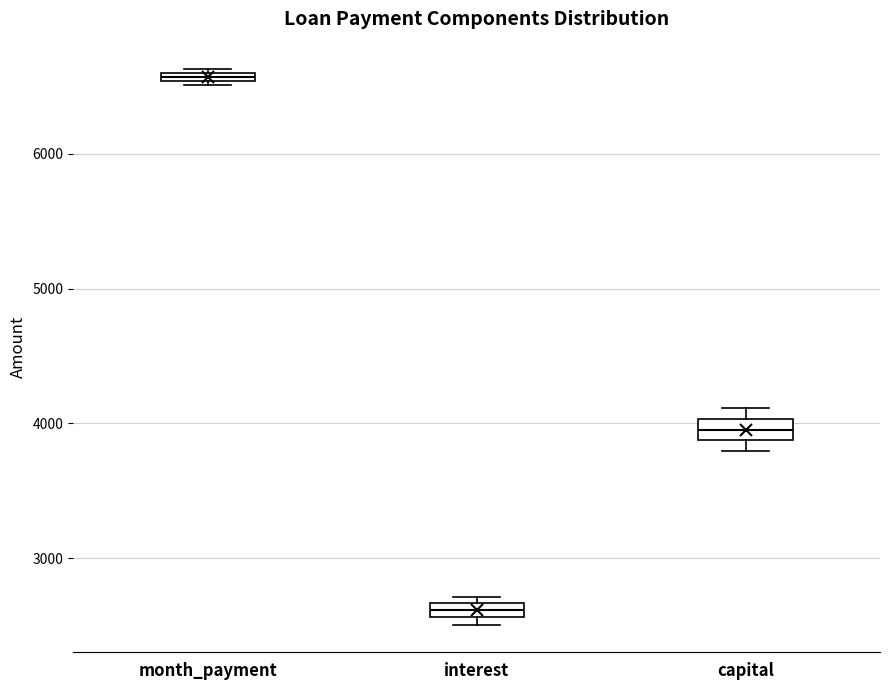

Which box's median line is the highest?

month_payment